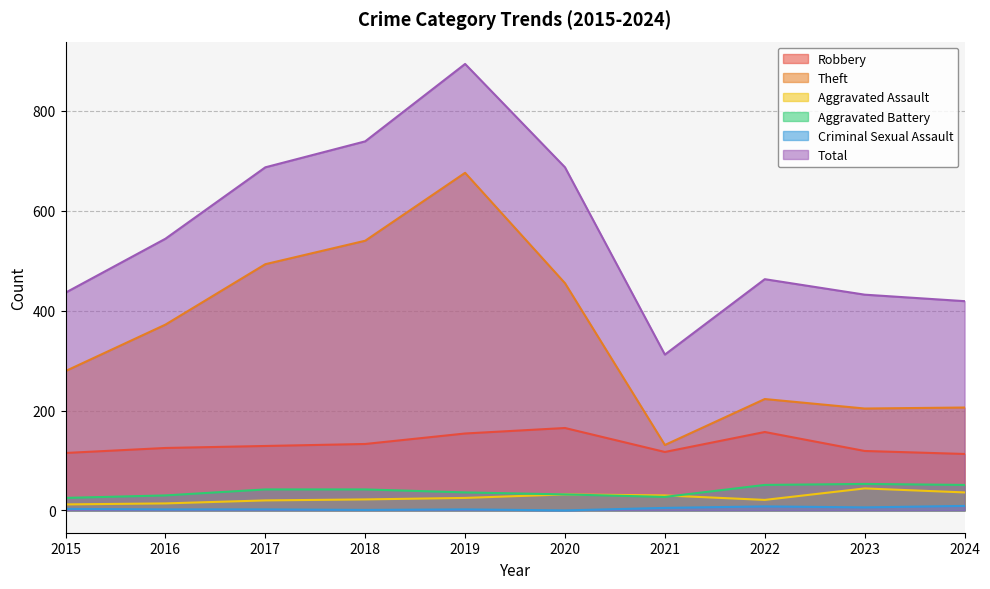

True or false: Aggravated Assault and Robbery intersect in this chart.

False